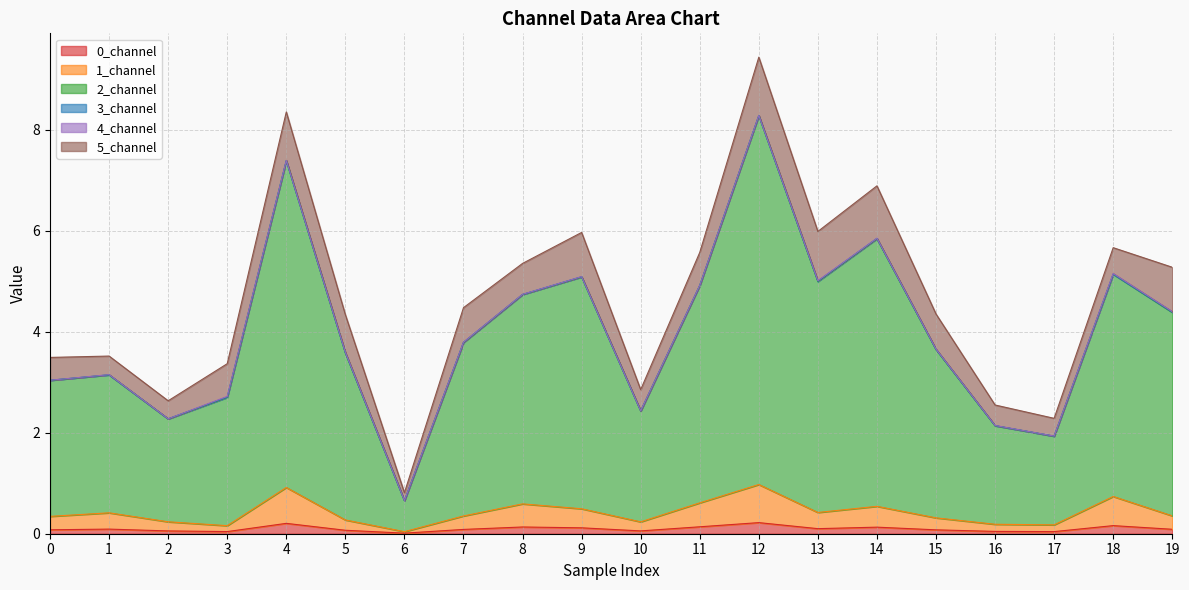

Read the 0_channel value at 12.

0.2